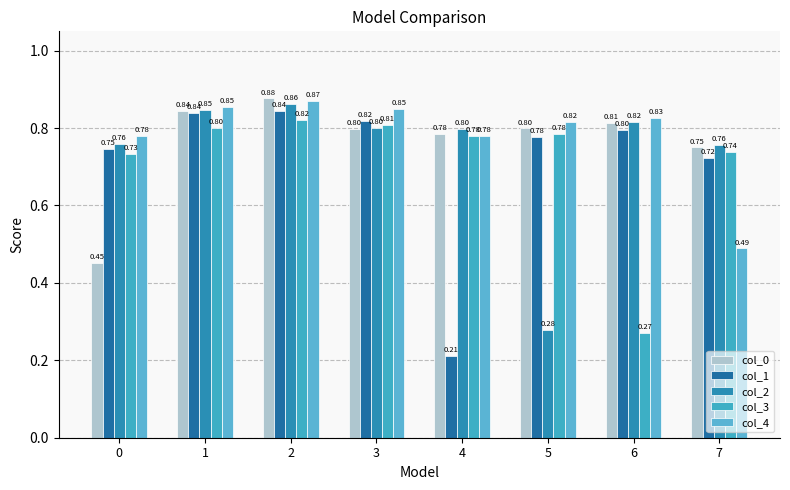

What is the highest value of the col_4 series?

0.9